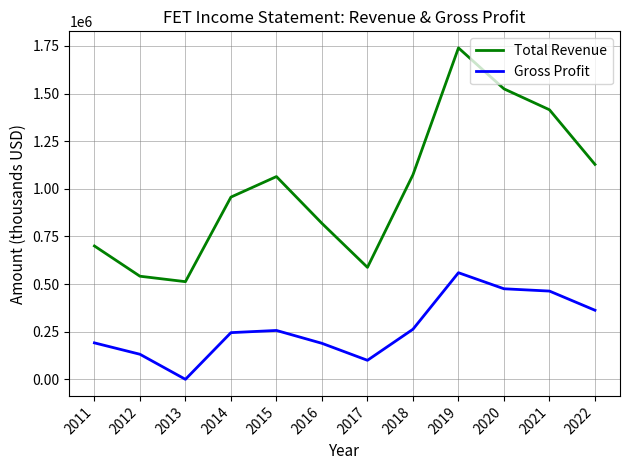

What is the approximate value of Total Revenue at 2012?

541100